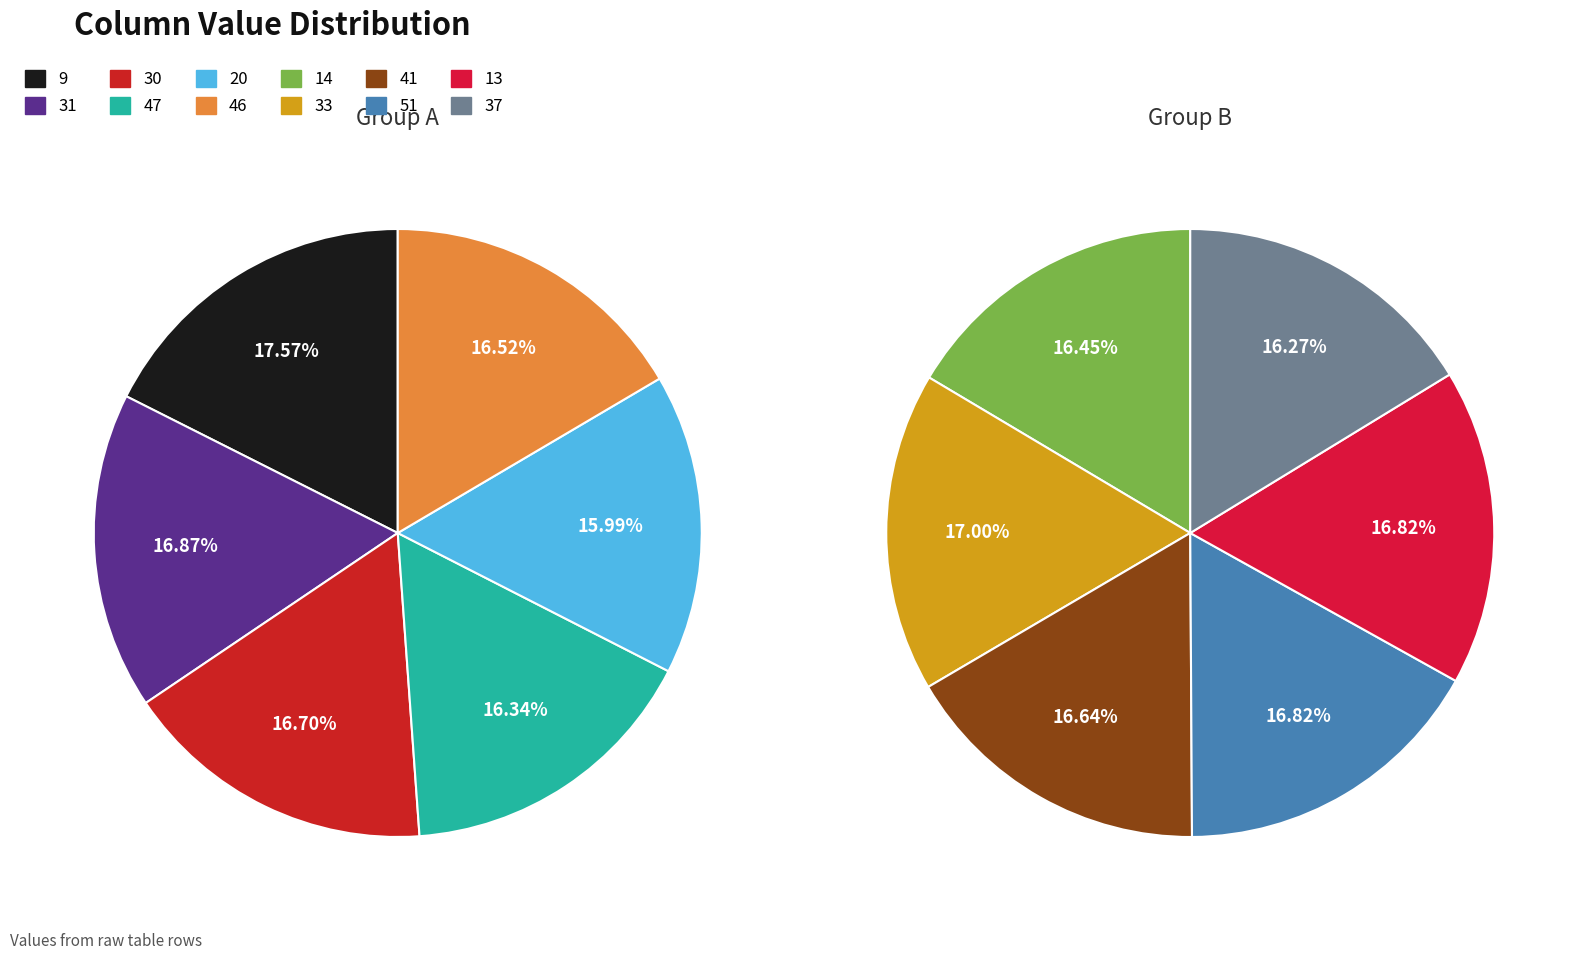

How many slices are in this pie chart?

12